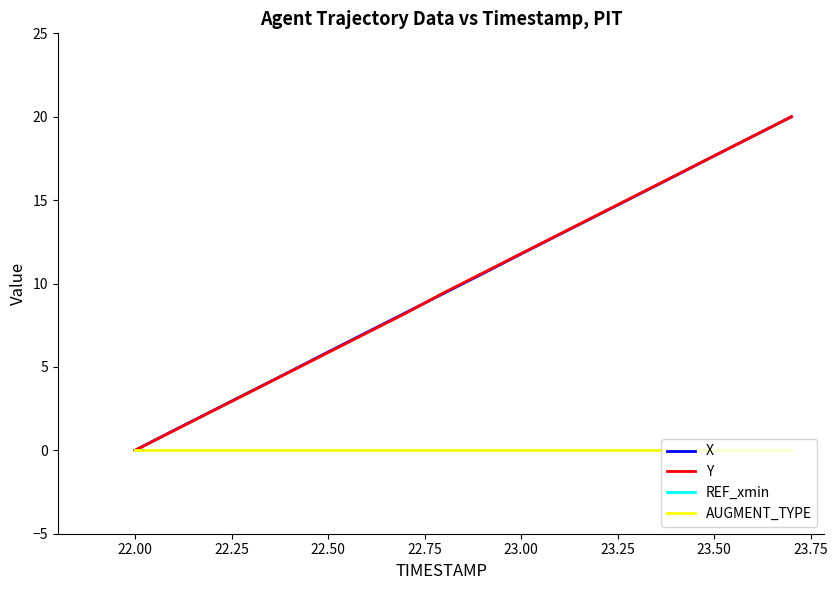

Is this an area chart (filled region under the line)?

No